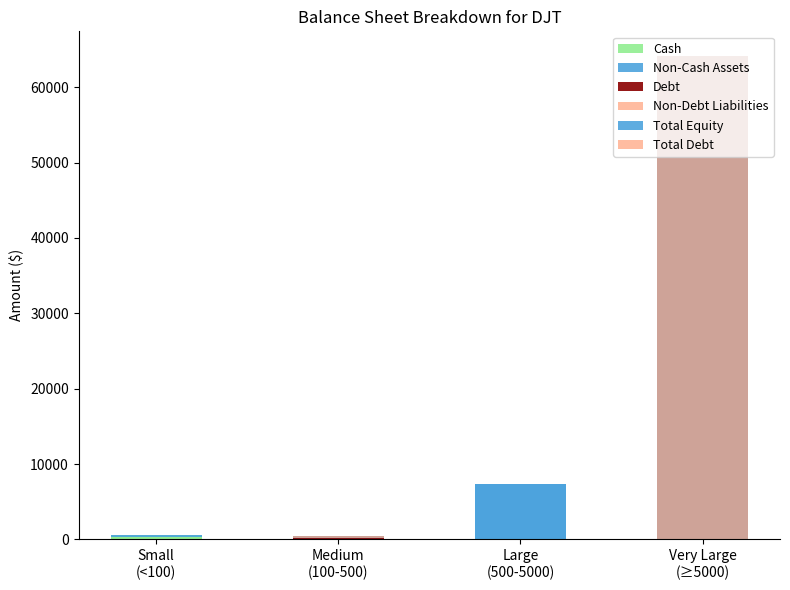

What is the difference between the maximum and minimum values in the Non-Debt Liabilities series?

164